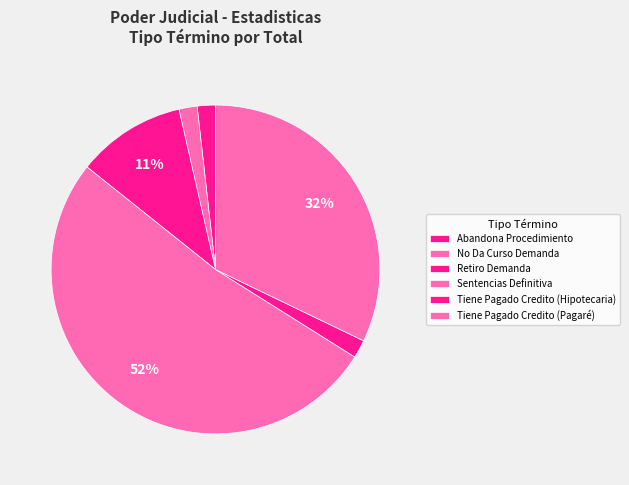

To the nearest percent, what is the difference between the Sentencias Definitiva and Abandona Procedimiento slice percentages?

50%